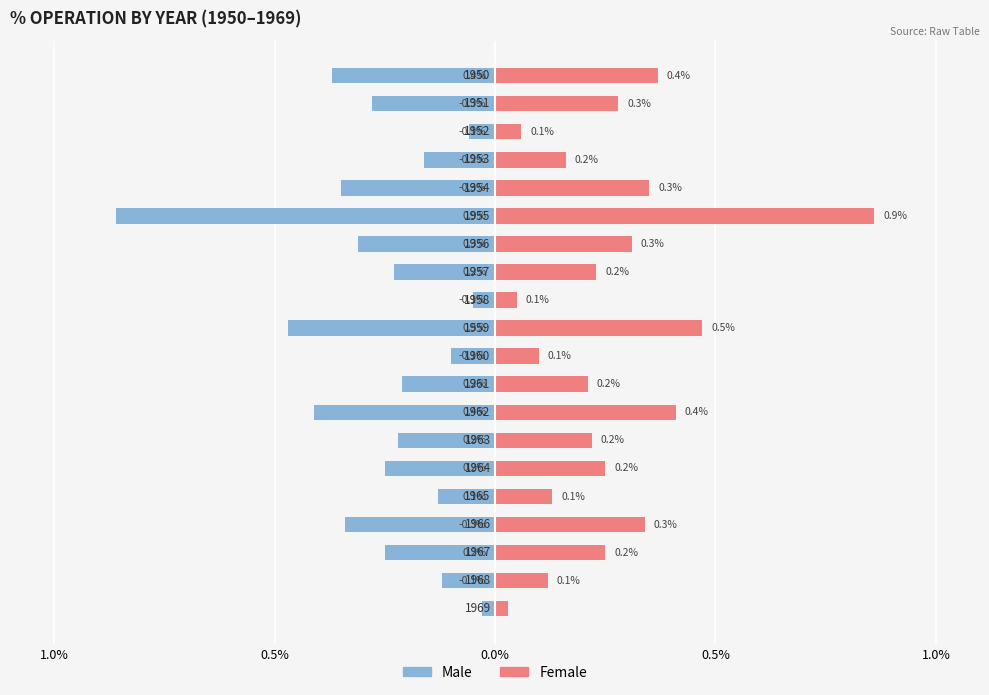

How many bars are there in each group?

2